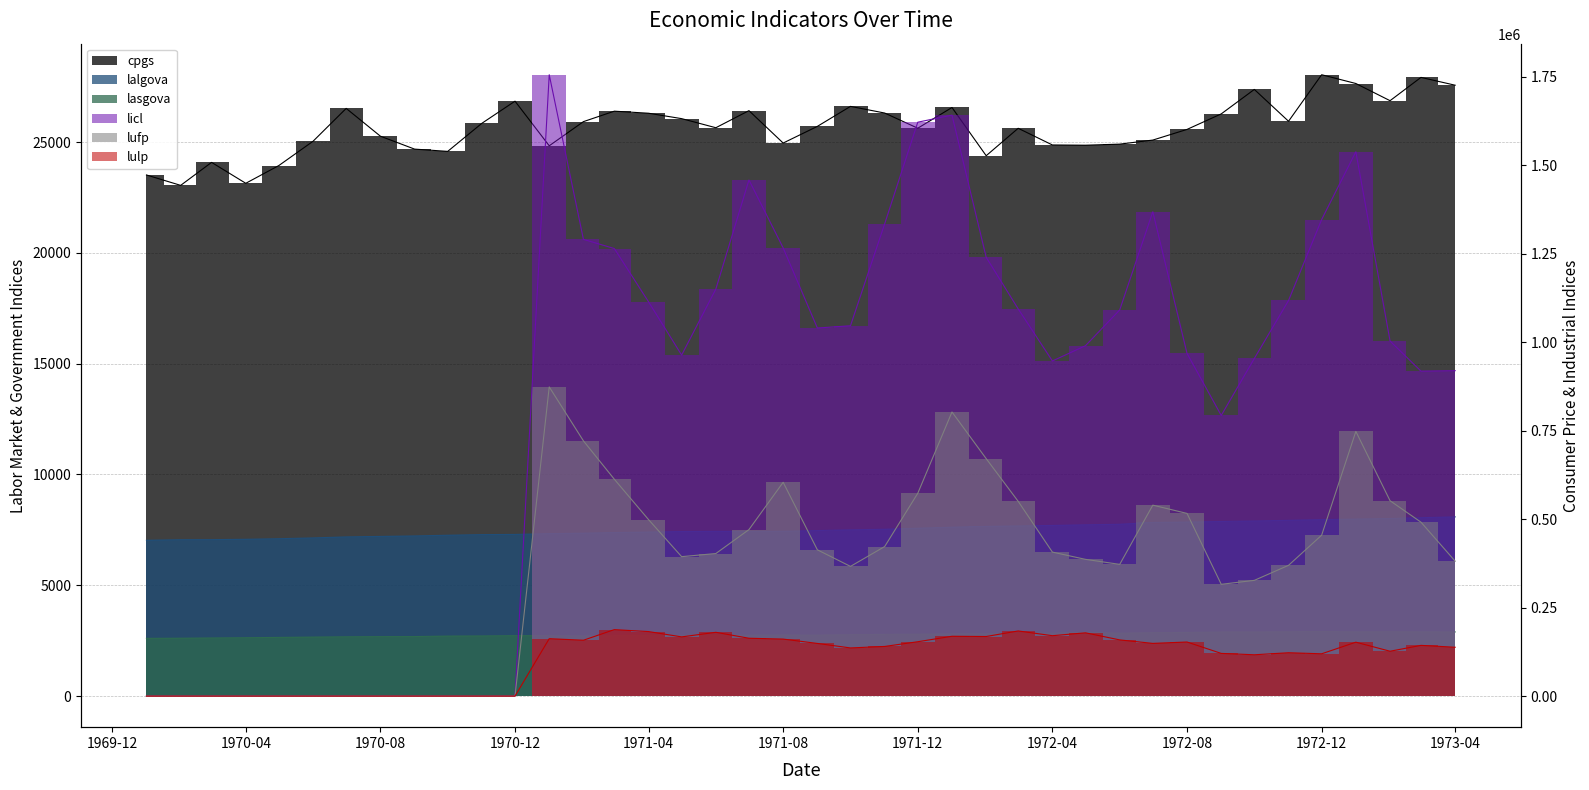

What is the difference between the second highest and second lowest values in the lulp series?

184117